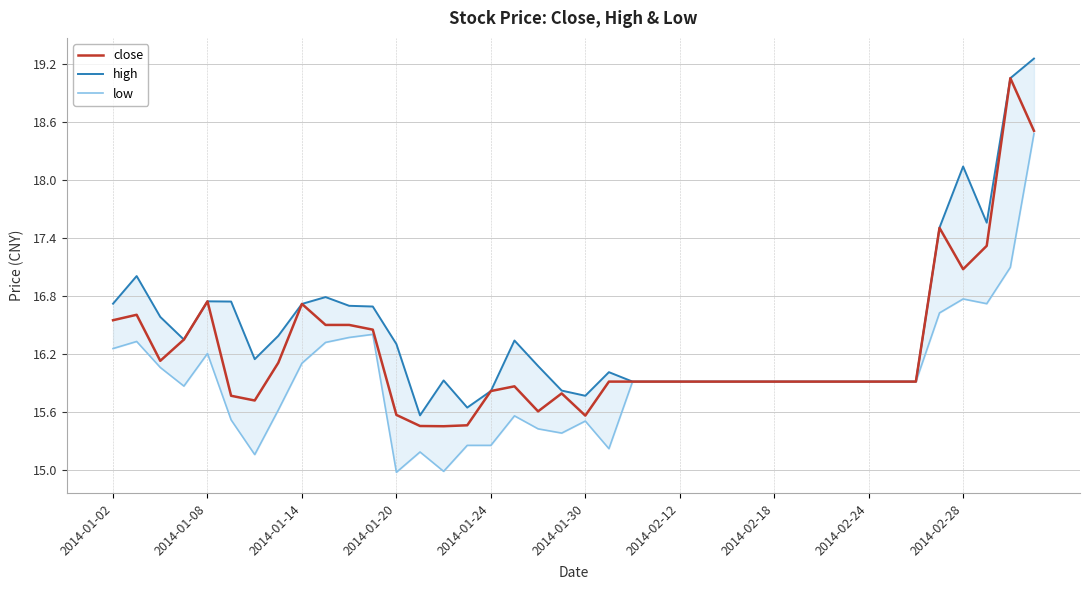

True or false: close has a value of 15.9 at 2014-02-24.

True